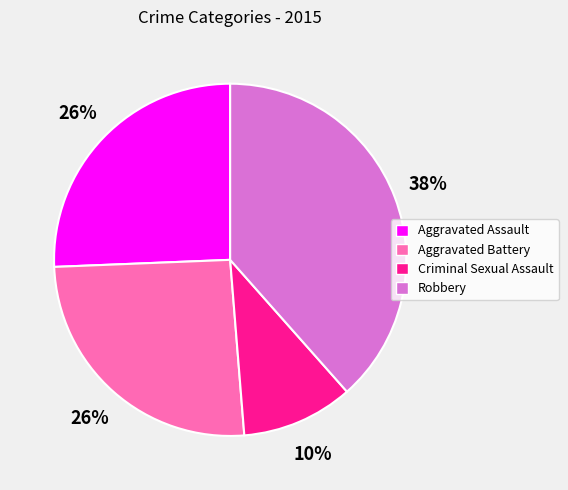

Do Aggravated Assault and Robbery together represent more than half of the pie?

Yes